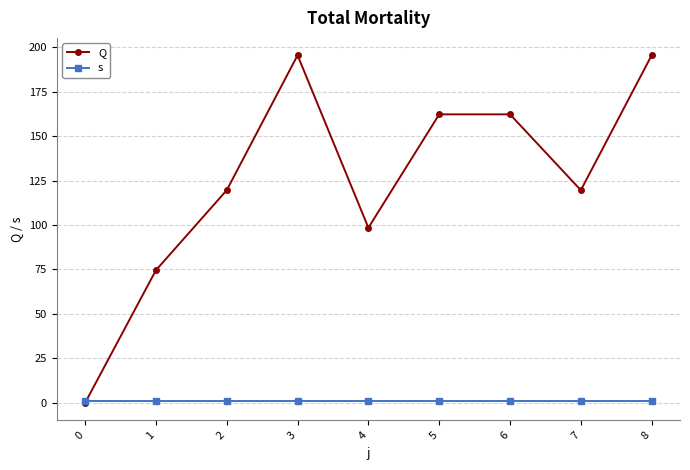

Reading left to right, list all the values displayed in this chart.

Q: 0=0.0	1=74.6	2=119.6	3=195.5	4=98.5	5=162.2	6=162.2	7=119.6	8=195.5
s: 0=1.0	1=1.0	2=1.0	3=1.0	4=1.0	5=1.0	6=1.0	7=1.0	8=1.0